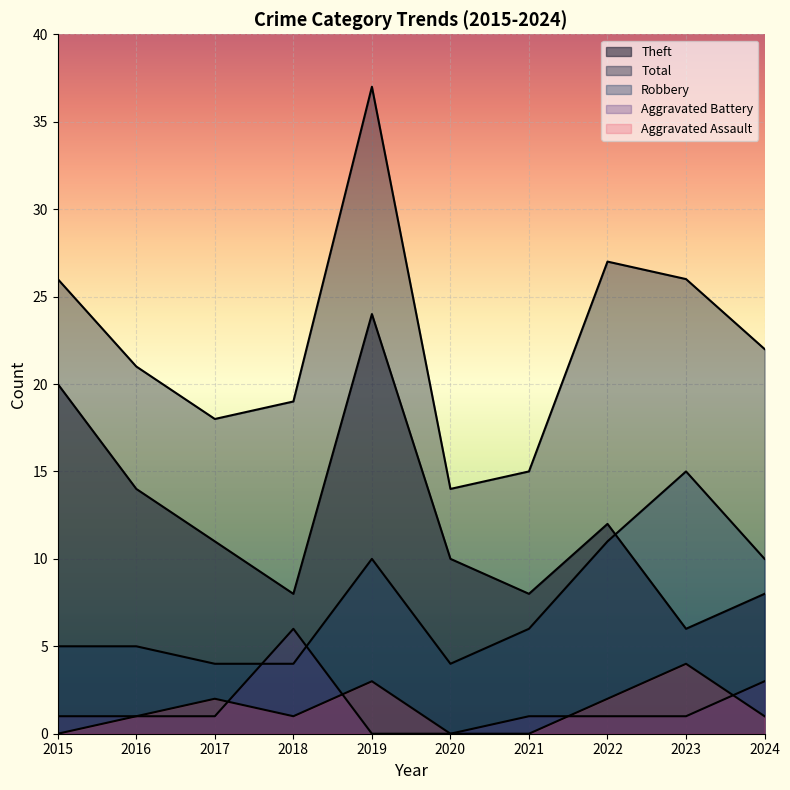

What is the sum of all Total values?

225